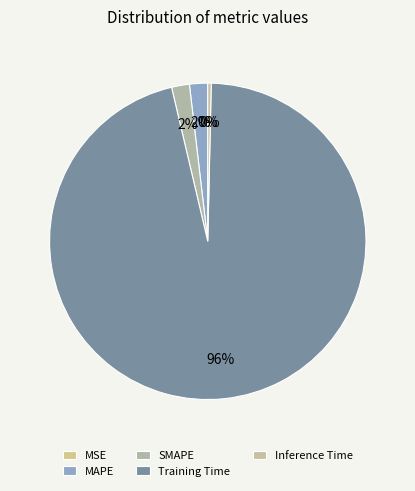

How many segments does this pie chart have?

5